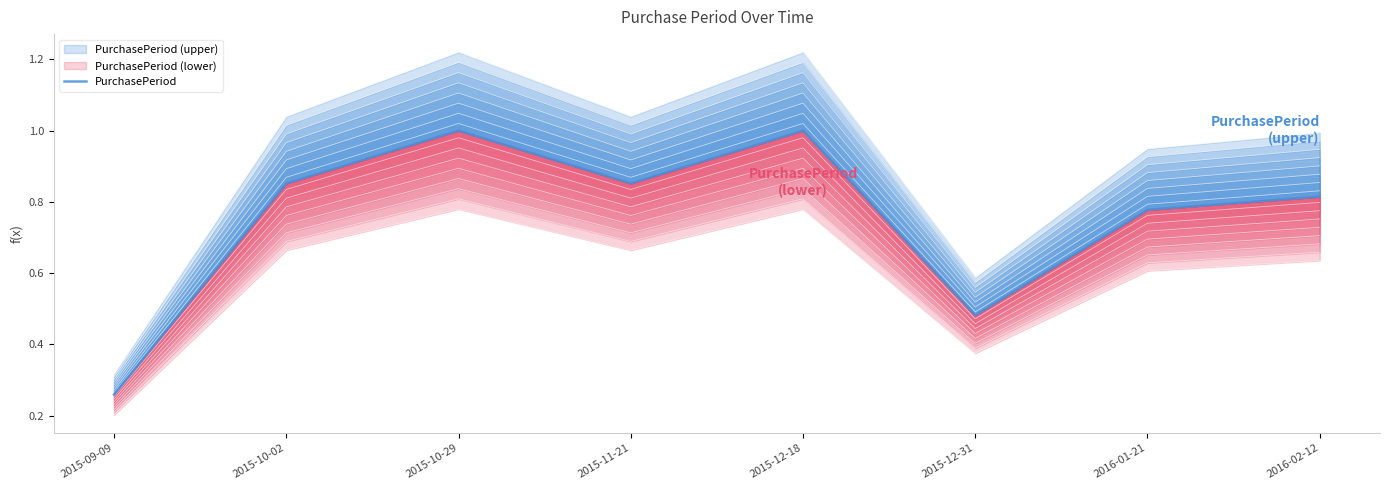

What is the difference between the maximum and second lowest values?

0.5